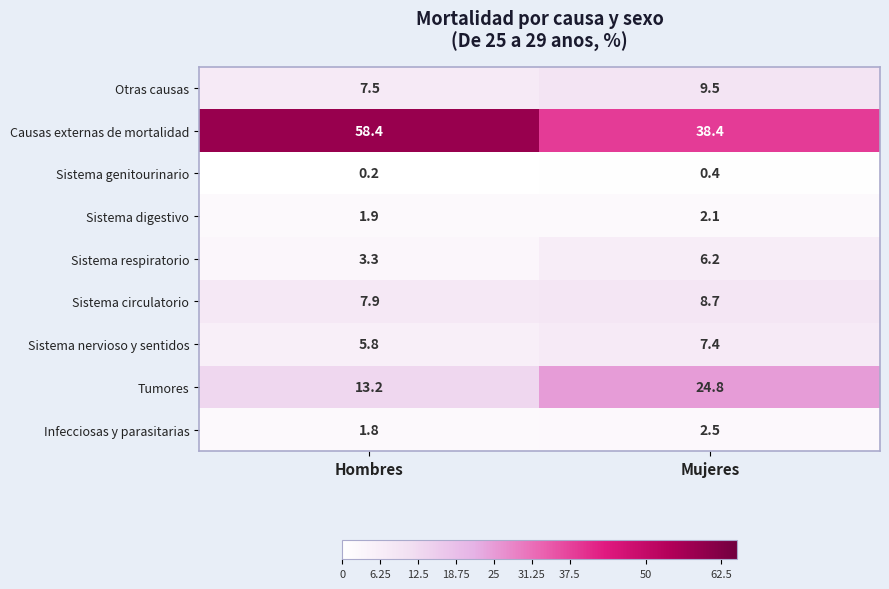

List the series in order of their peak value, lowest first.

Sistema genitourinario, Sistema digestivo, Infecciosas y parasitarias, Sistema respiratorio, Sistema nervioso y sentidos, Sistema circulatorio, Otras causas, Tumores, Causas externas de mortalidad